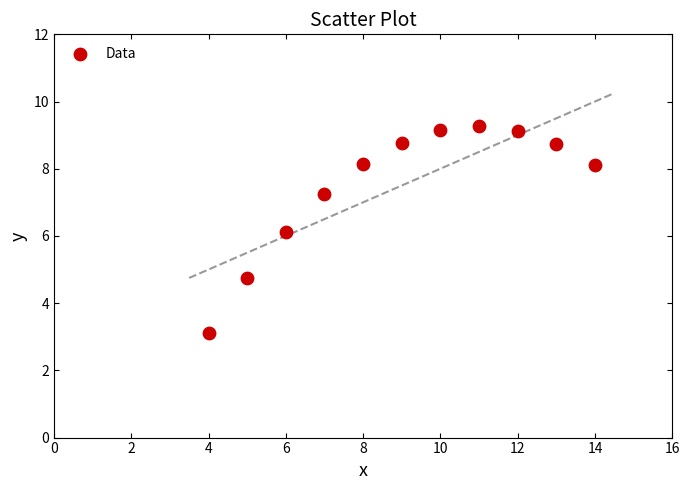

What is the range of X values (max minus min)?

10.0